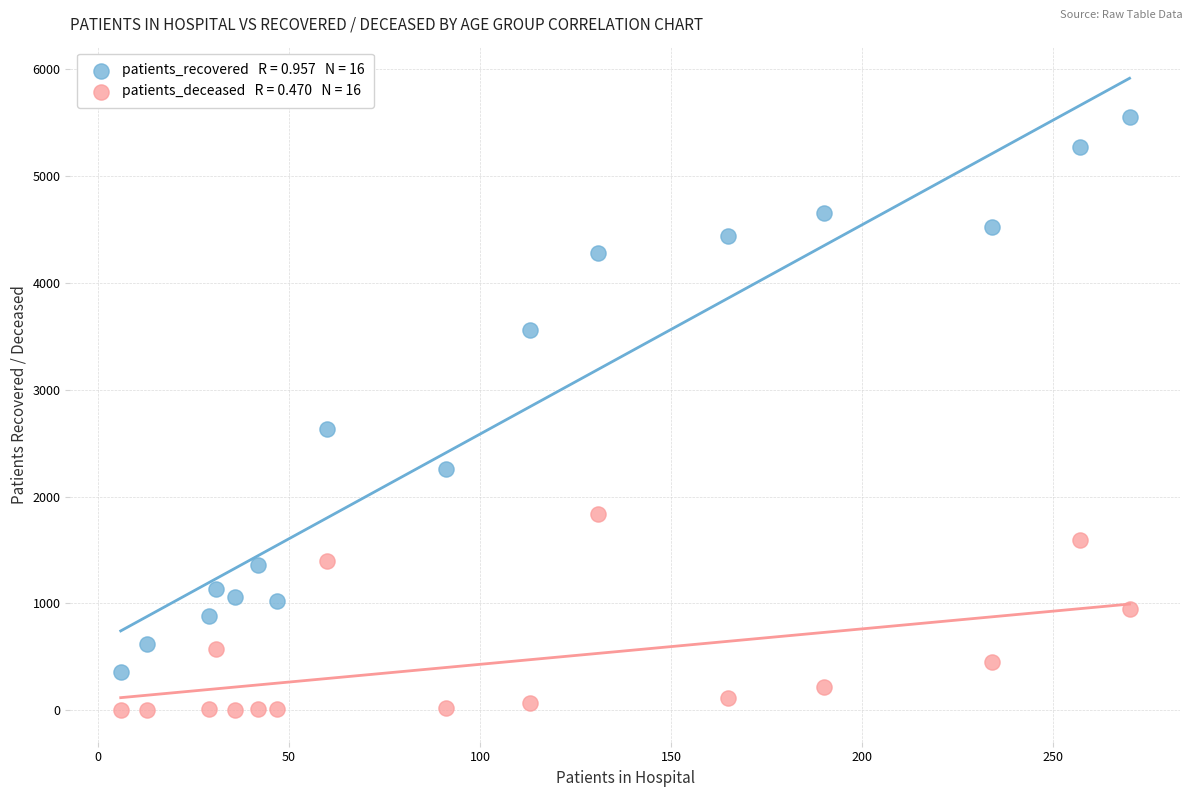

Across all series, what Y value is closest to 2776?

2634